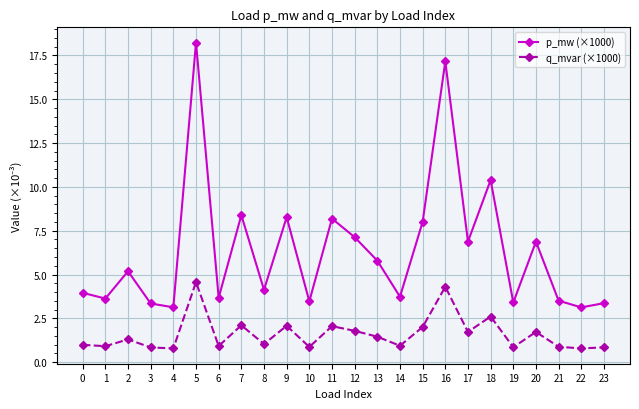

True or false: p_mw (×1000) and q_mvar (×1000) cross at least once.

False